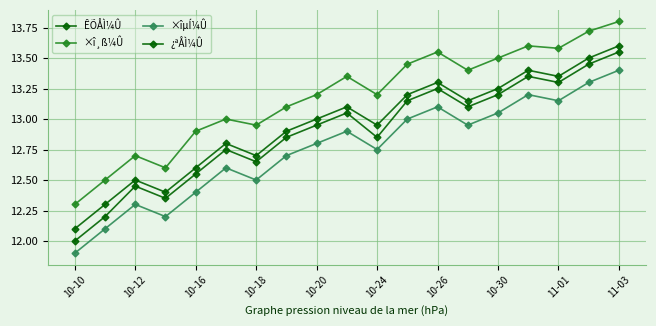

In ×îµÍ¼Û, how many points are higher than both neighbors (excluding endpoints)?

5